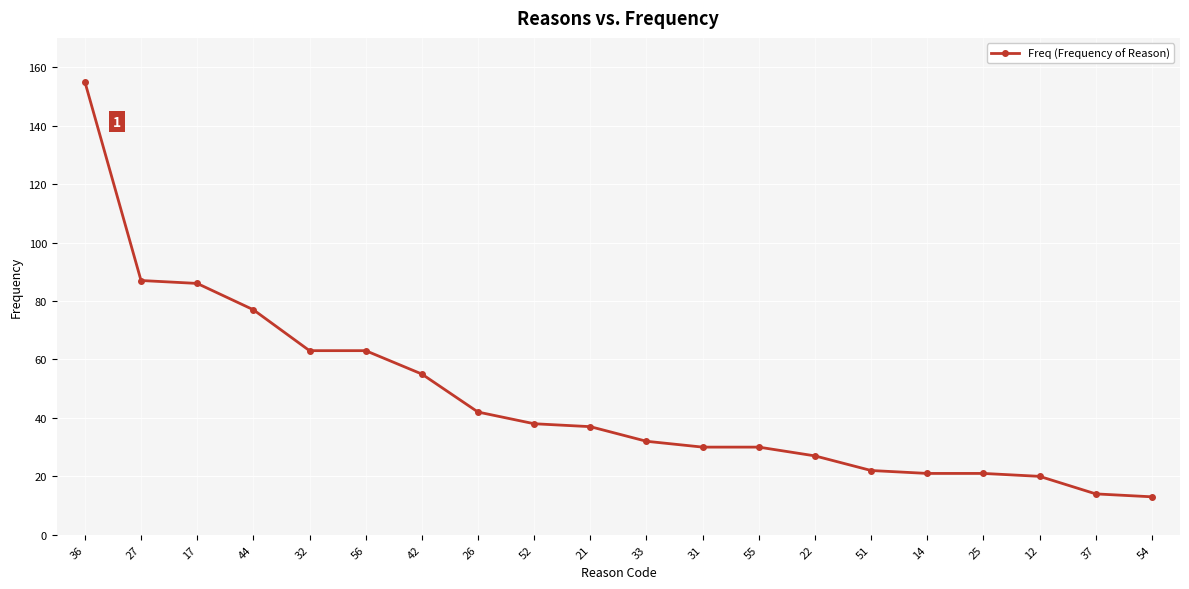

What is the maximum value shown in the chart?

155